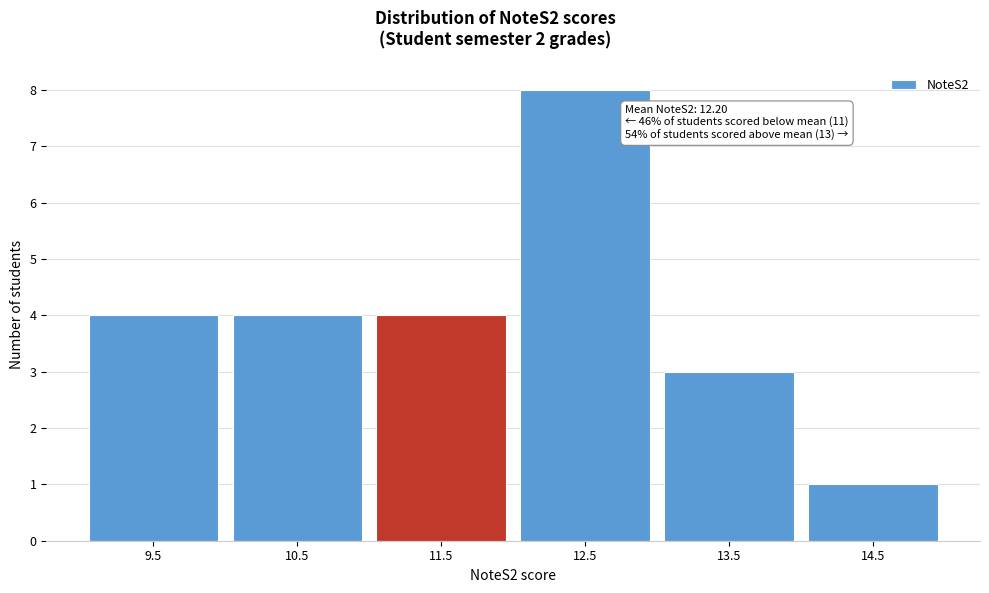

Reading left to right, transcribe all the data shown in this chart.

9.5=4	10.5=4	11.5=4	12.5=8	13.5=3	14.5=1